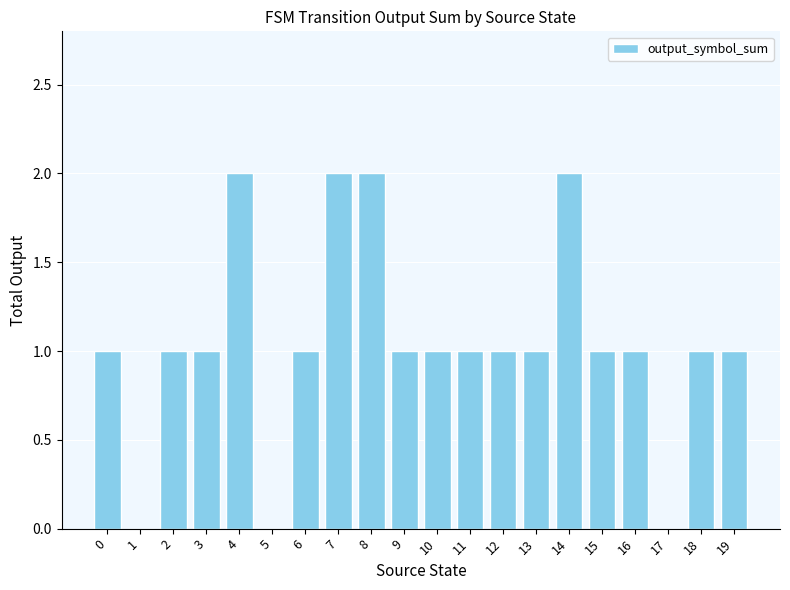

What is the sum of the values at 6 and 14?

3